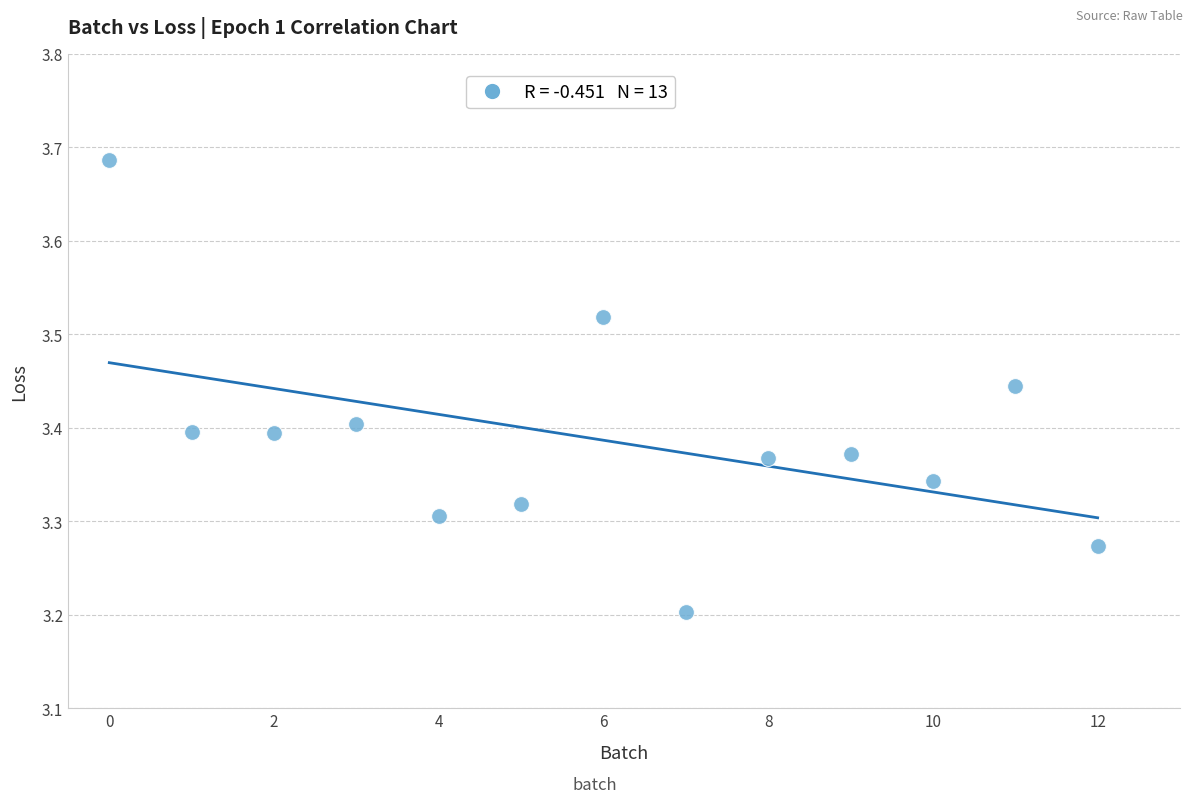

What Y value in the scatter plot is closest to 3?

3.2